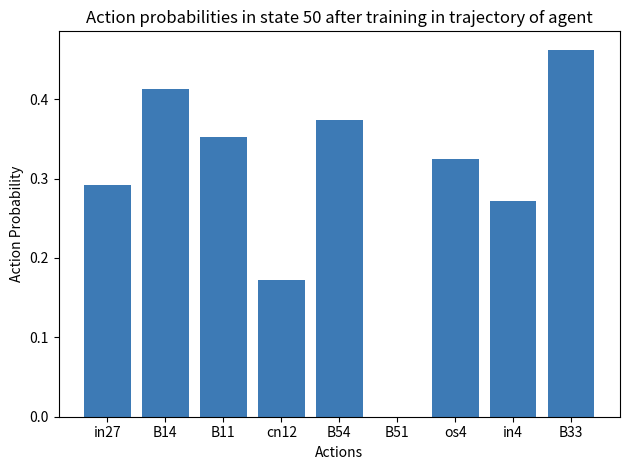

How many categories are shown in the chart?

9